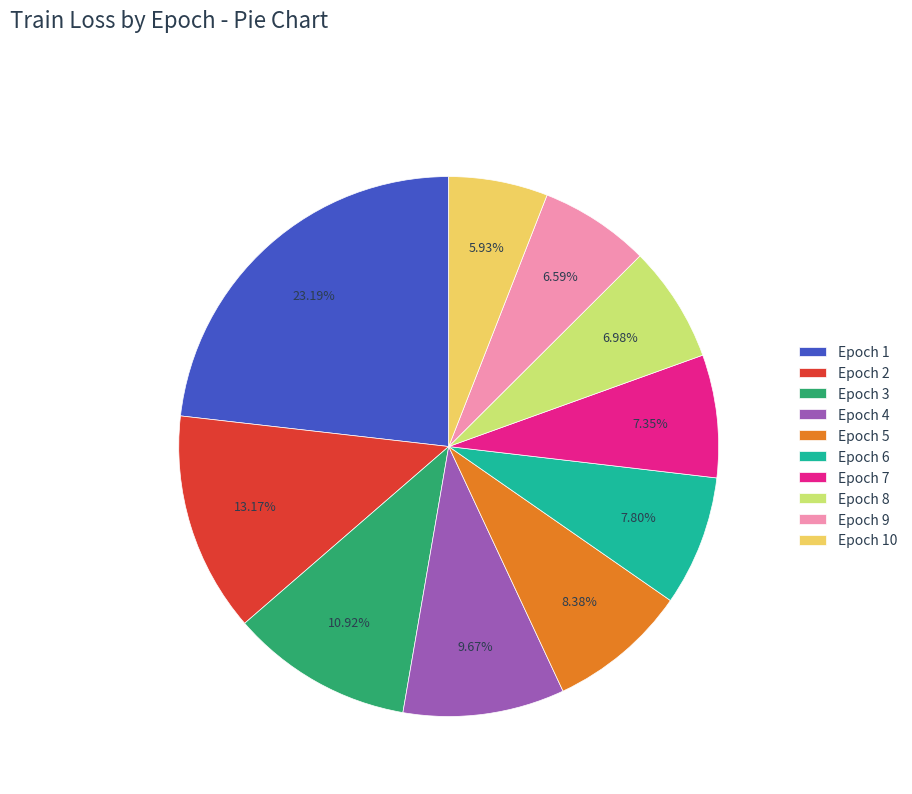

Combined, do Epoch 6 and Epoch 8 account for over 50%?

No